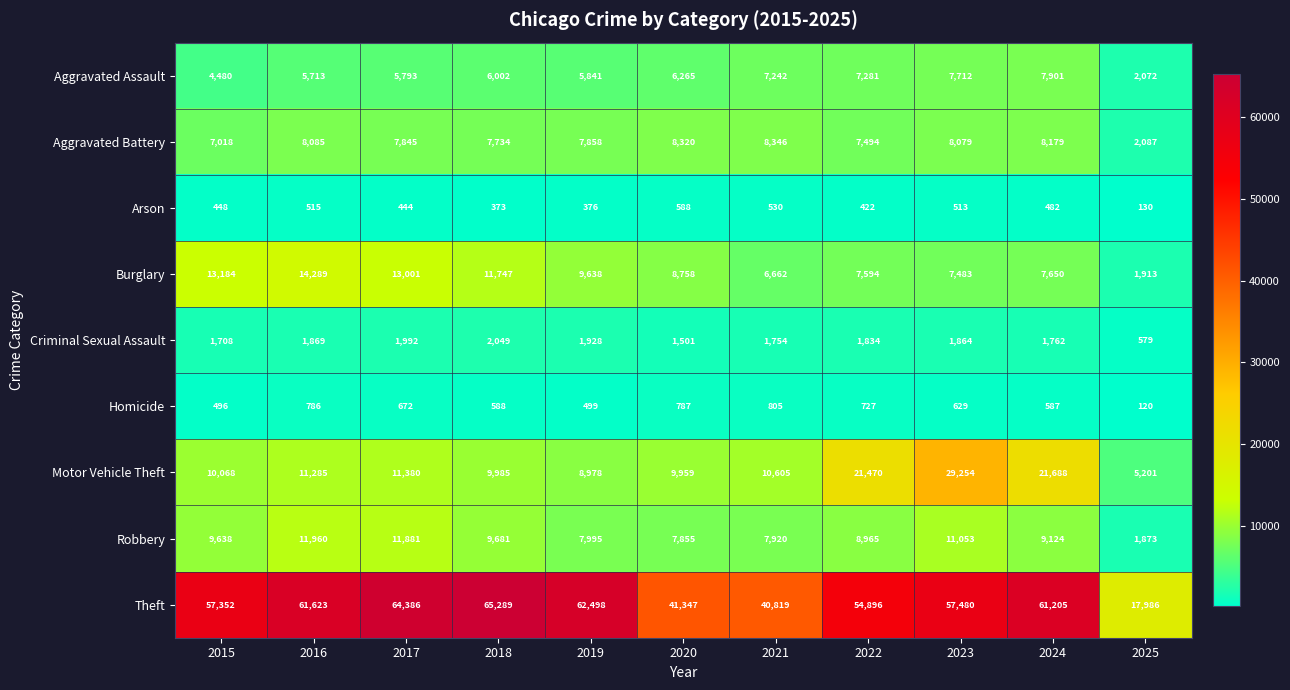

List the series in order of their peak value, lowest first.

Arson, Homicide, Criminal Sexual Assault, Aggravated Assault, Aggravated Battery, Robbery, Burglary, Motor Vehicle Theft, Theft